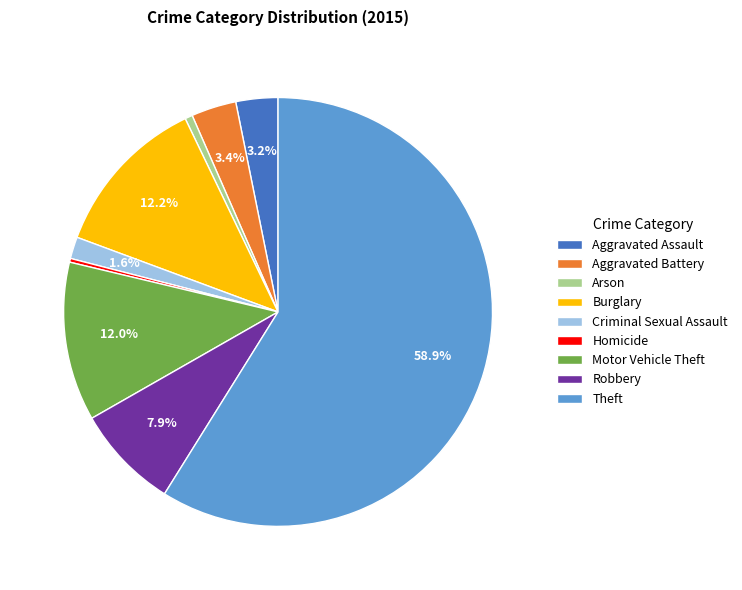

To the nearest percent, what portion does Criminal Sexual Assault represent?

2%